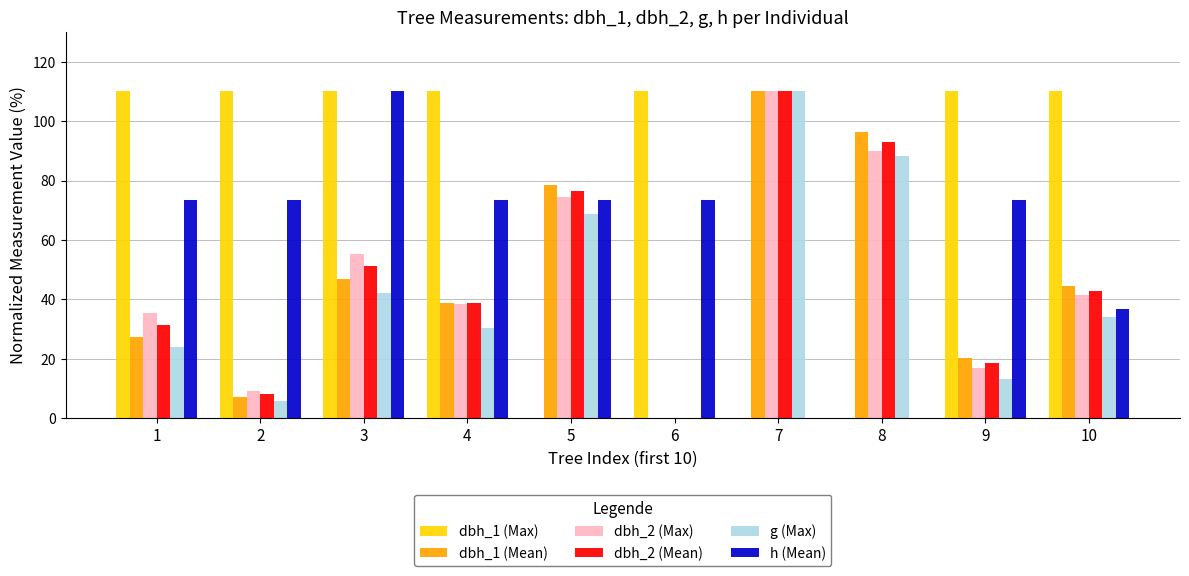

Which category has the highest value in the g (Max) series?

7